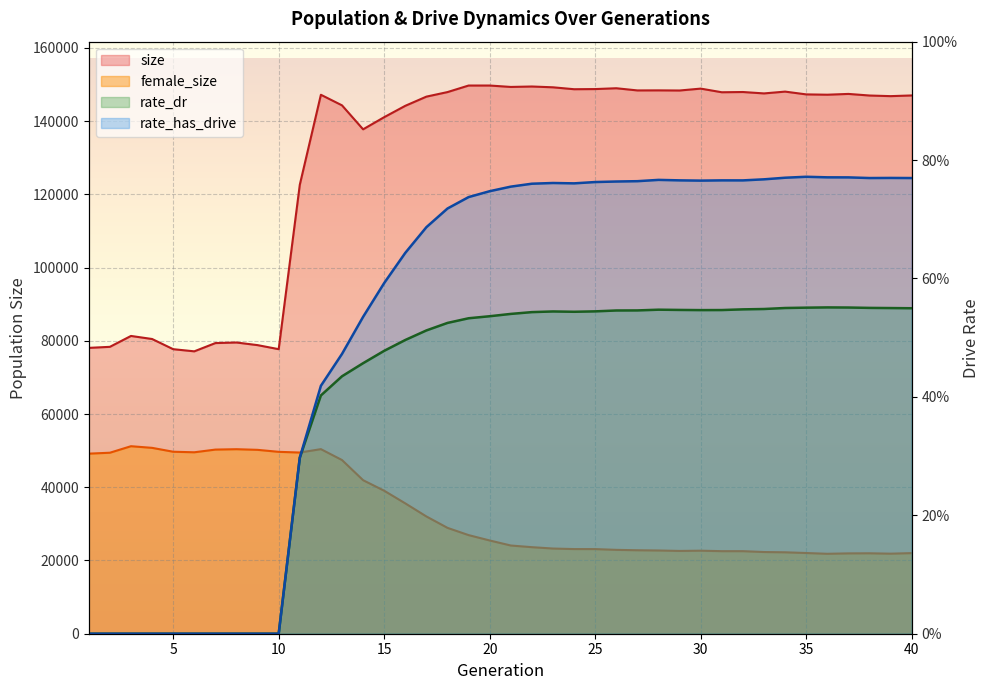

Where is the first local maximum for rate_dr?

23